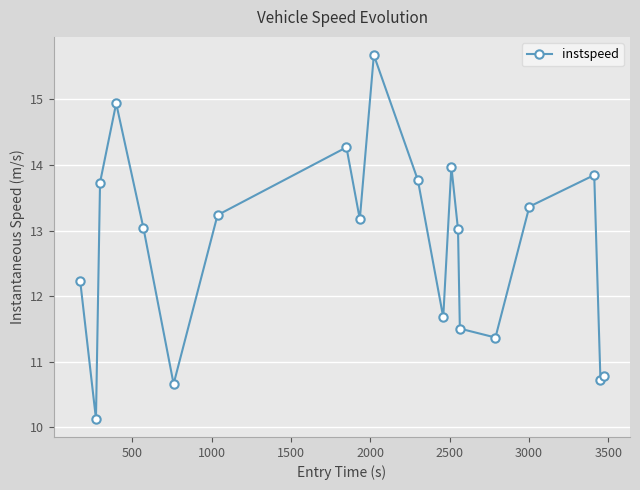

How many lines are shown in the chart?

1